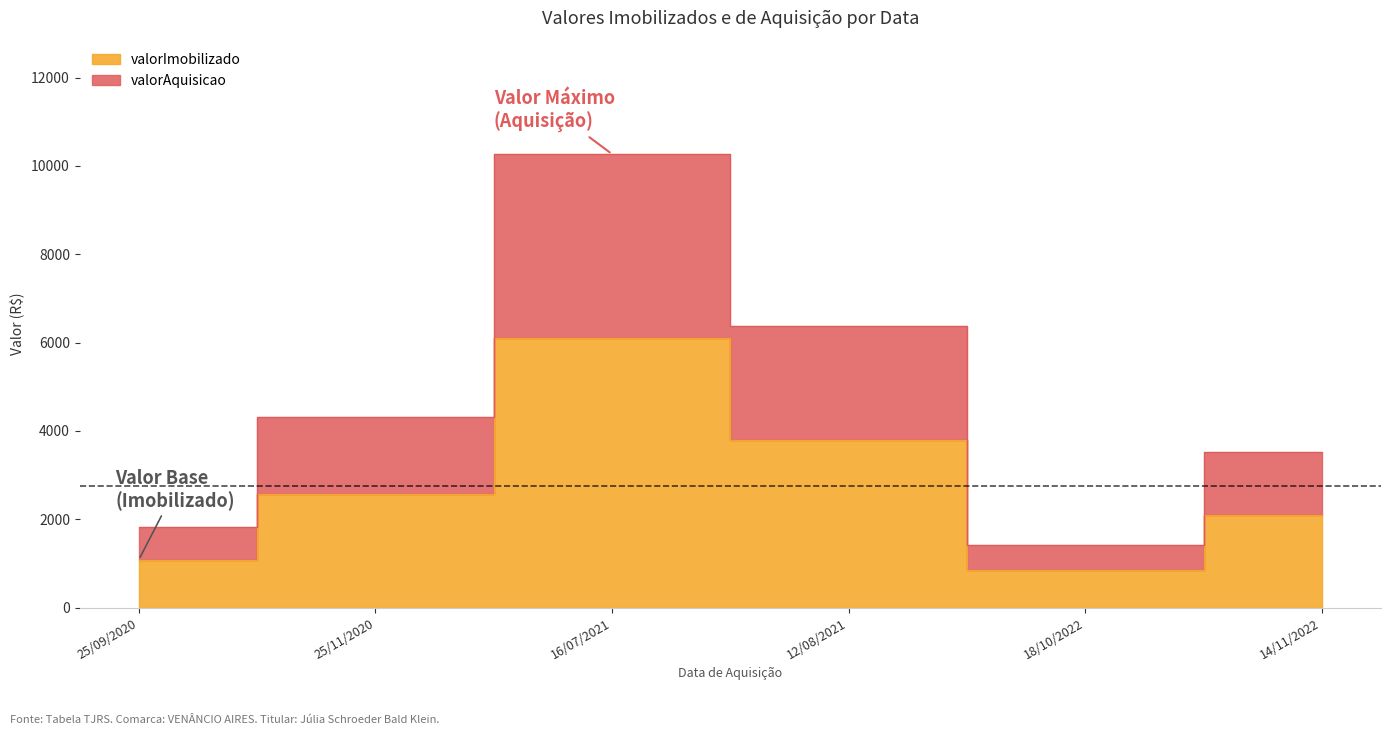

What is the label of the 11th point from the left?

14/11/2022